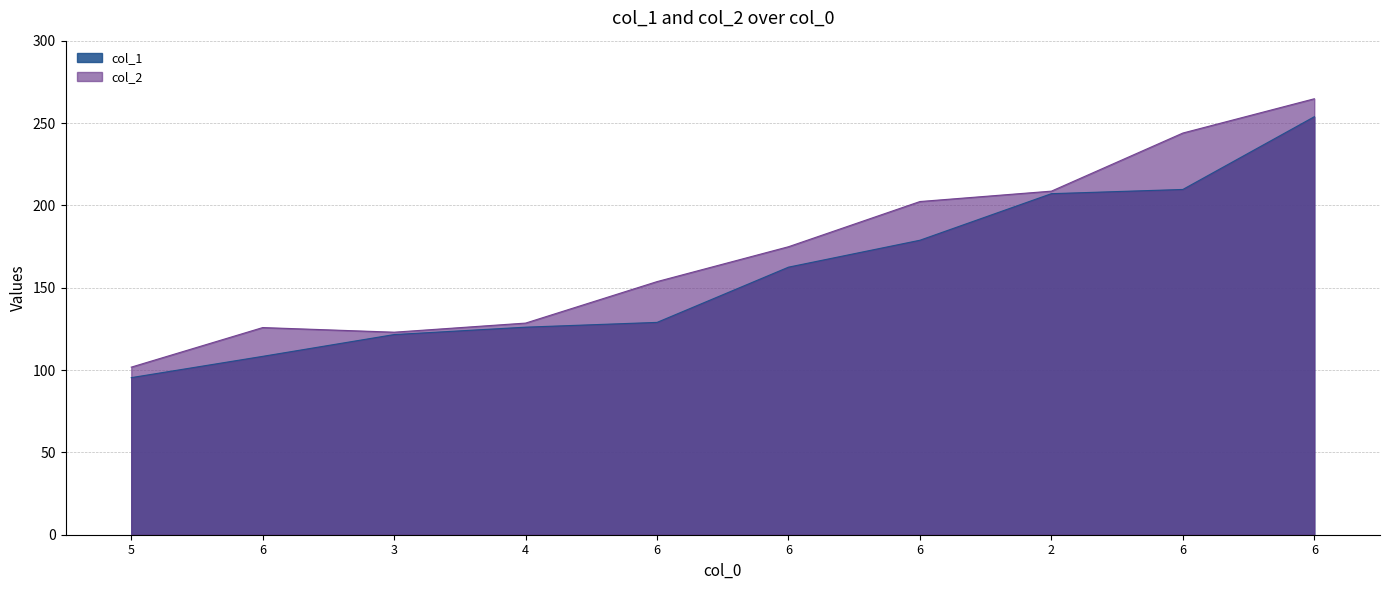

What are all the series names shown in the legend?

col_1, col_2